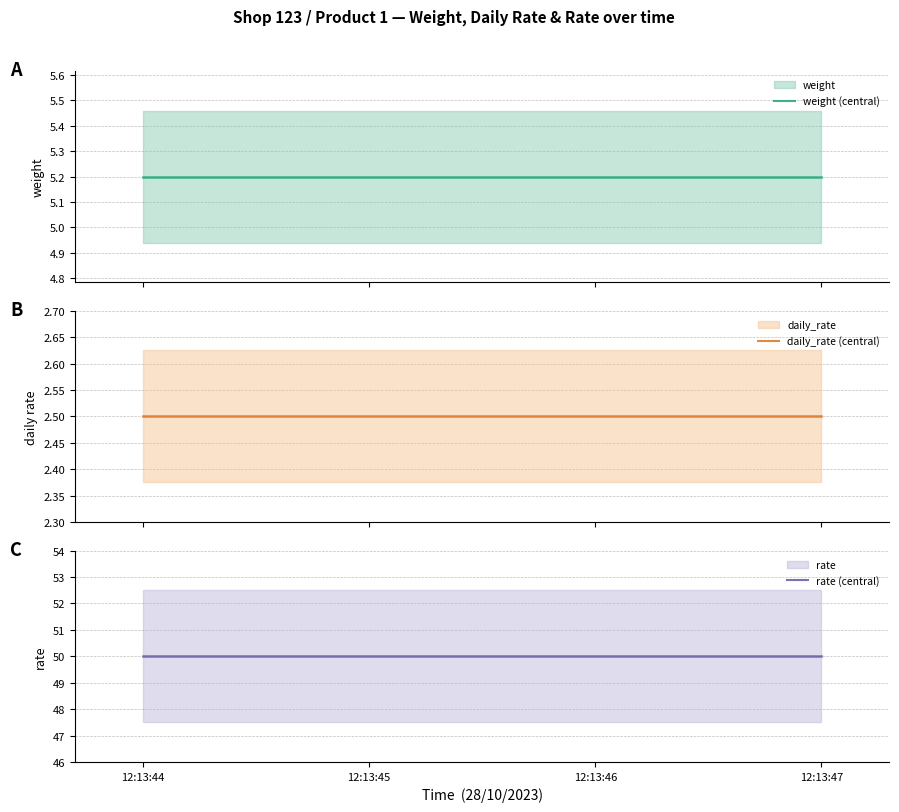

True or false: rate (central) and daily_rate (central) cross at least once.

False